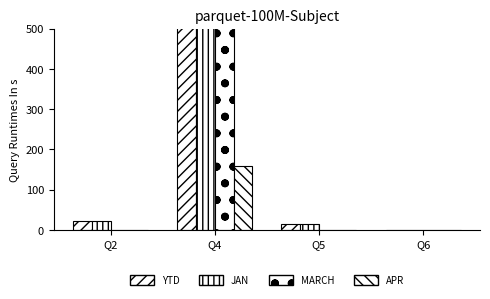

At which label is YTD closest to 6860?

Q2